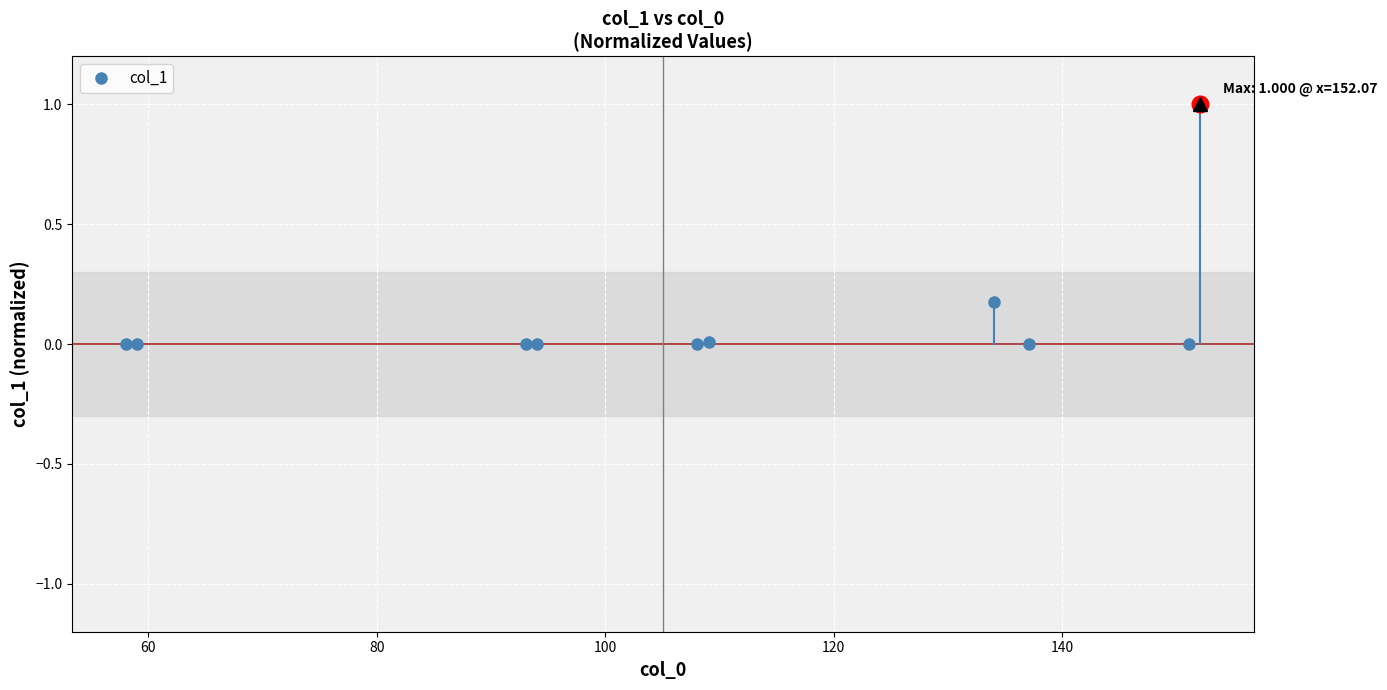

What is the greatest value displayed?

1.0